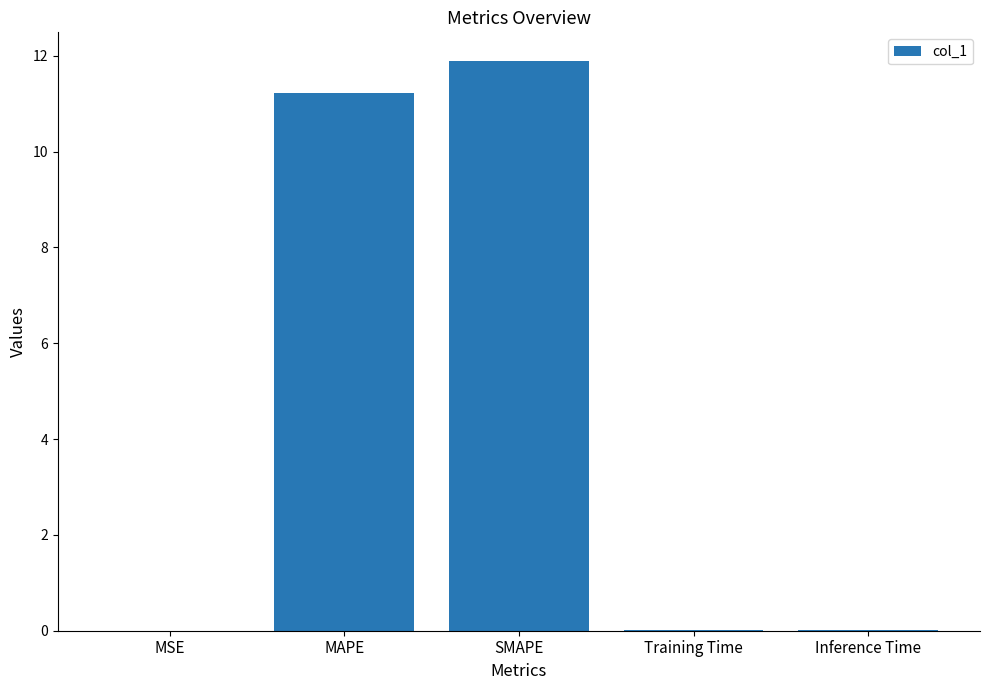

How many data points does each series have?

5